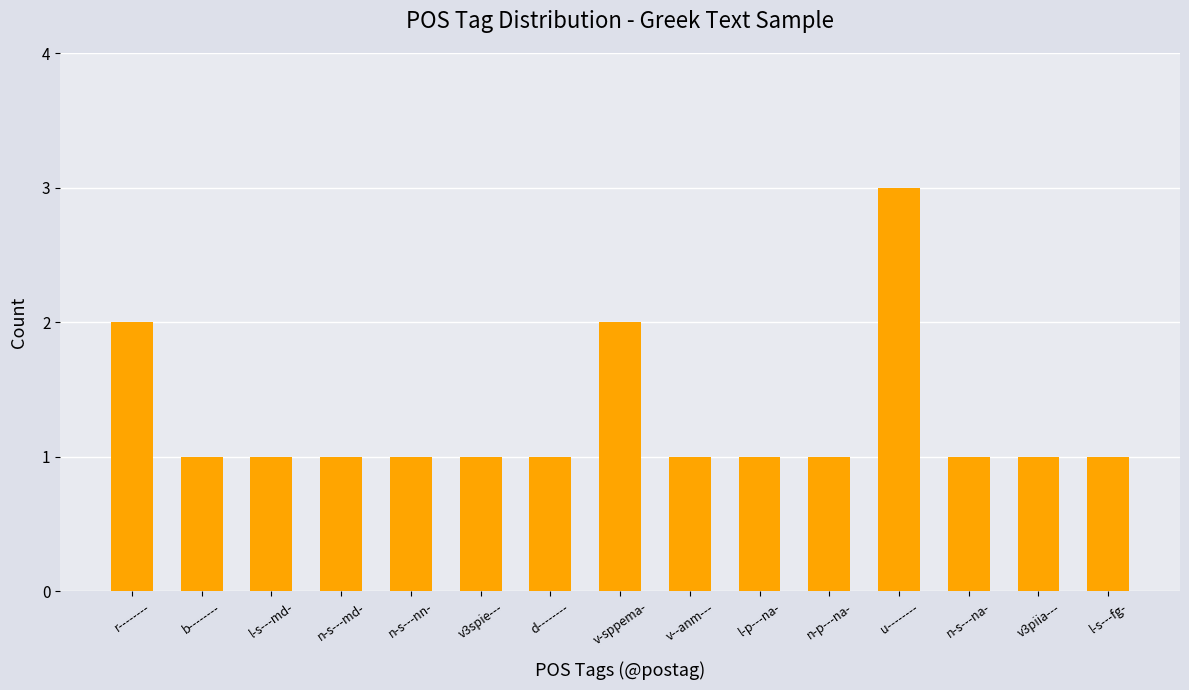

What is the change in value from v3spie--- to v-sppema-?

+1